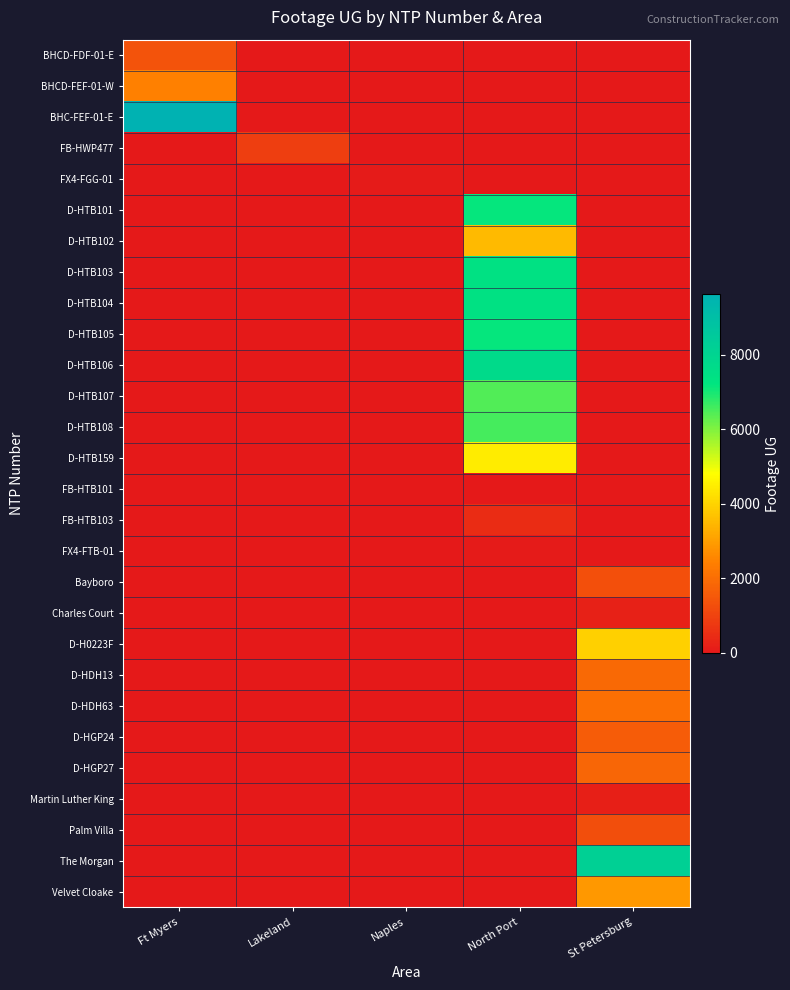

Which series has the largest total across all categories?

BHC-FEF-01-E